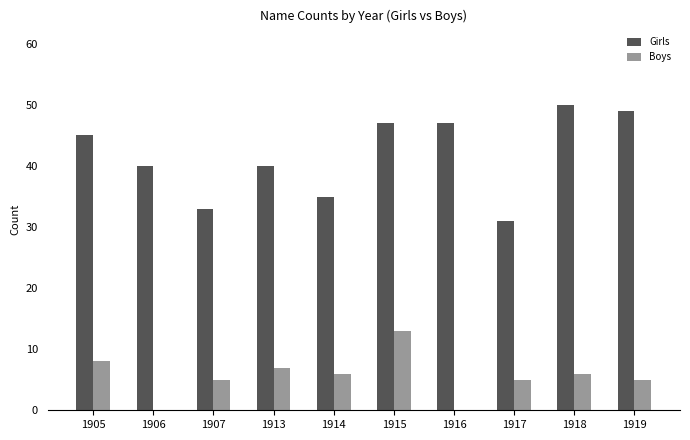

What value does the Boys series have at 1914?

6